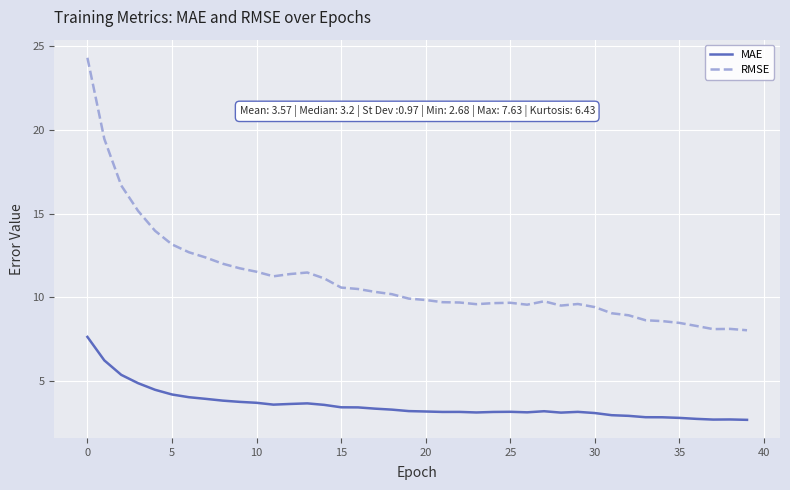

Which series has the widest spread of values?

RMSE